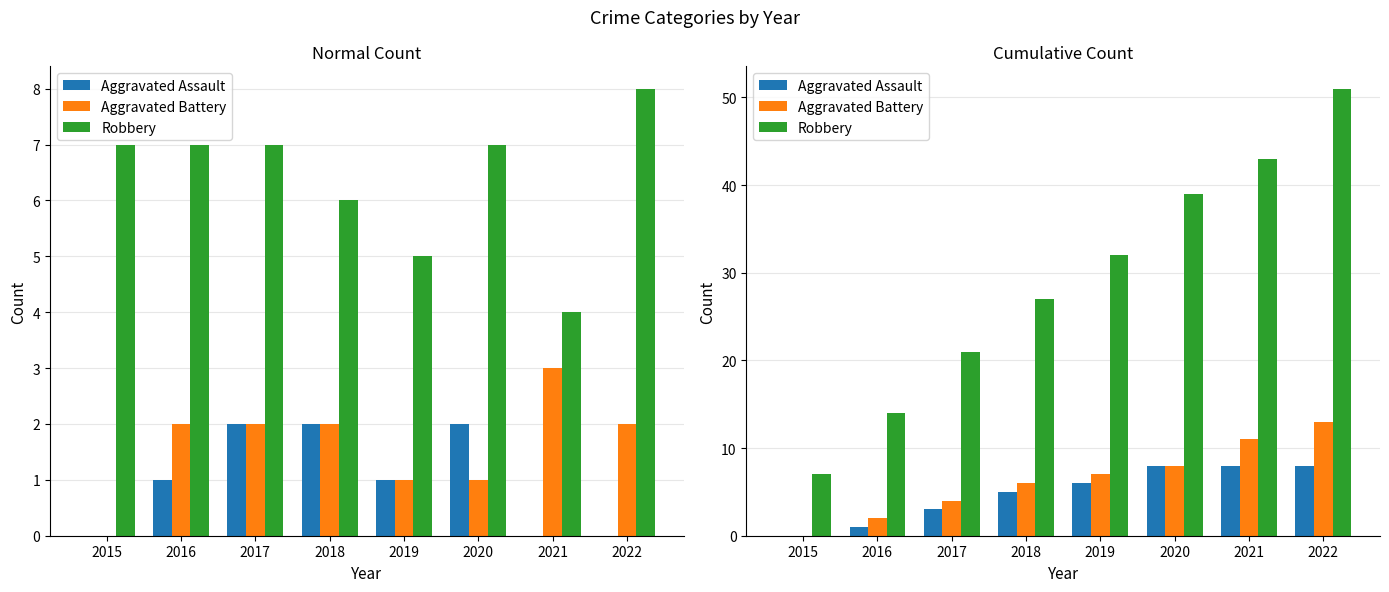

Does the chart contain any negative values?

No